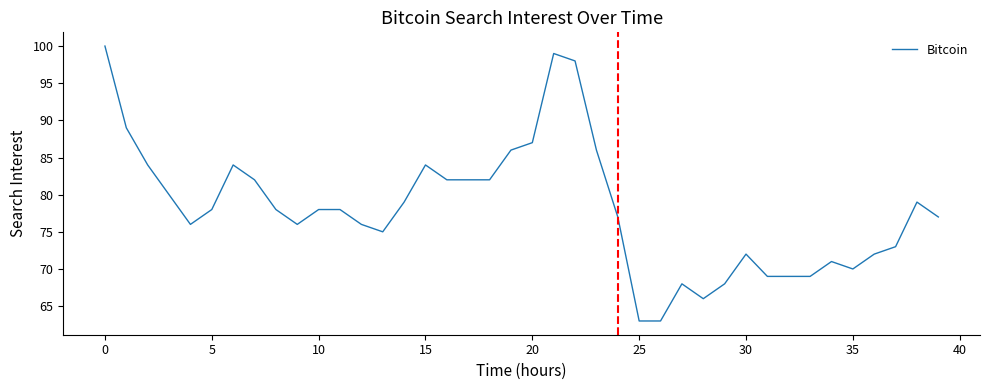

What is the difference between the maximum and minimum values?

37